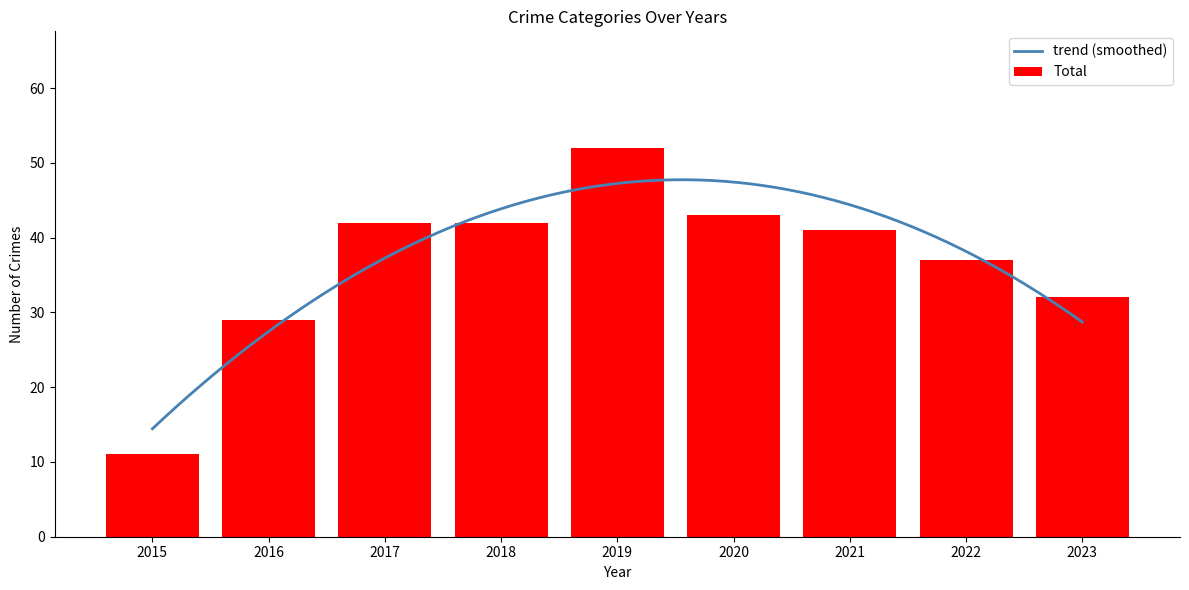

Which label corresponds to the largest value in the chart?

2019